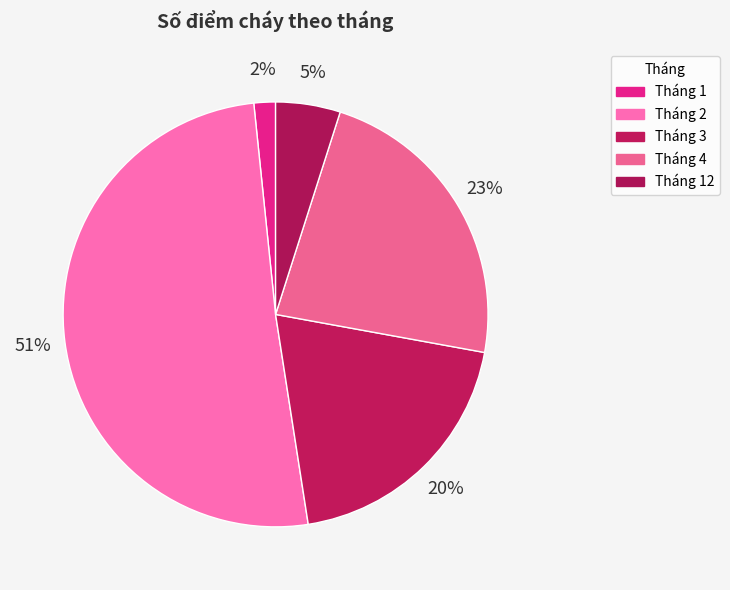

To the nearest percent, what is the difference between the largest and smallest slice percentages?

49%